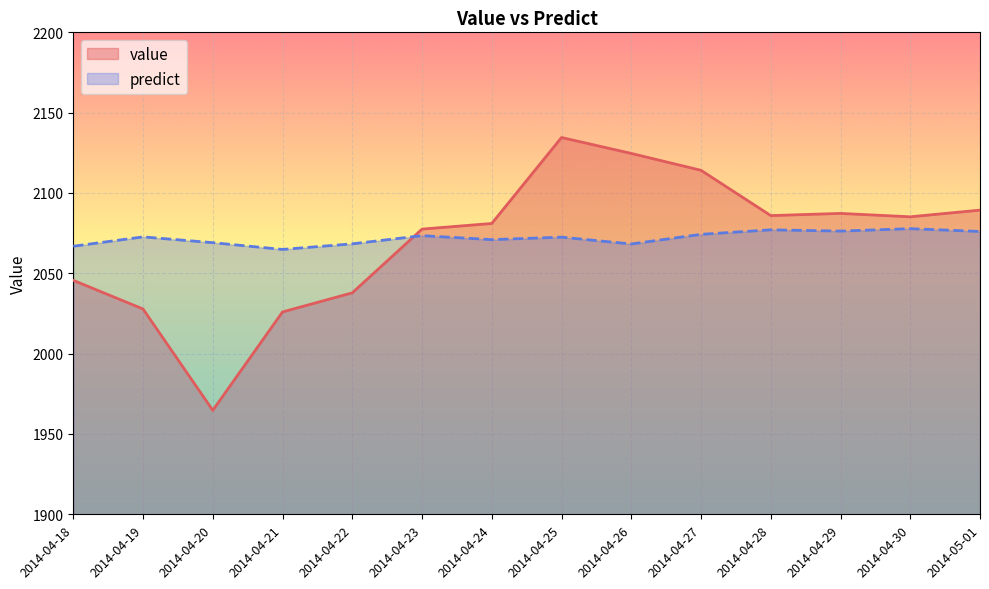

Rank the series by their maximum value, from lowest to highest.

predict, value